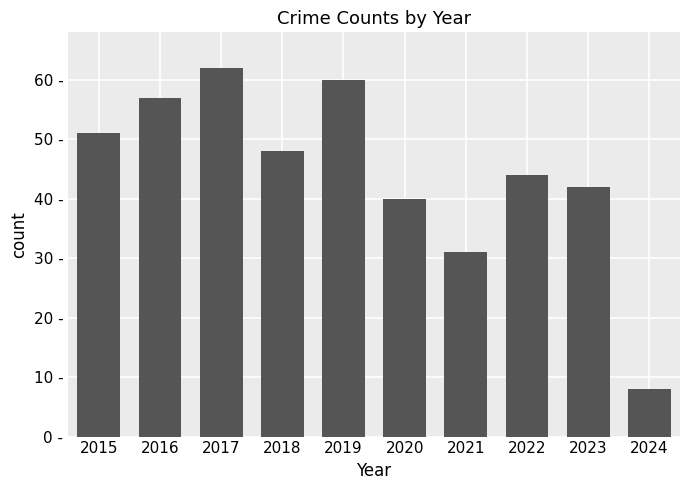

Reading left to right, transcribe all the data shown in this chart.

2015=51	2016=57	2017=62	2018=48	2019=60	2020=40	2021=31	2022=44	2023=42	2024=8